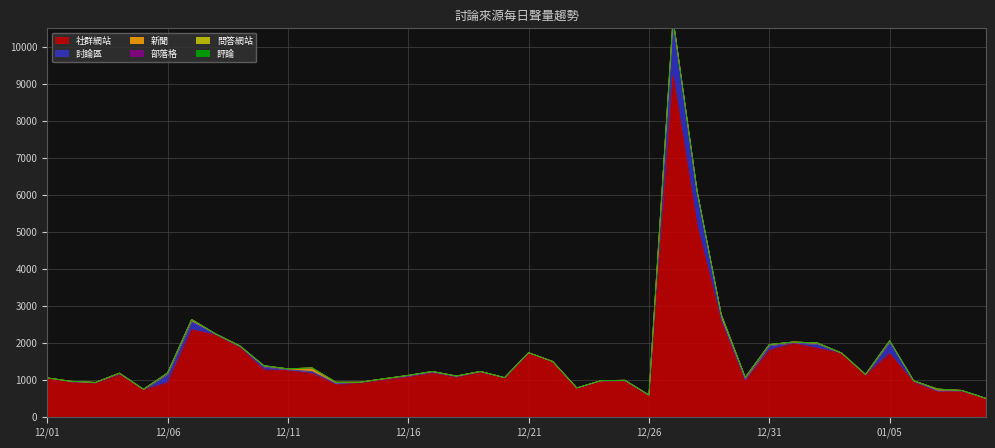

Count the number of categories in the chart.

40